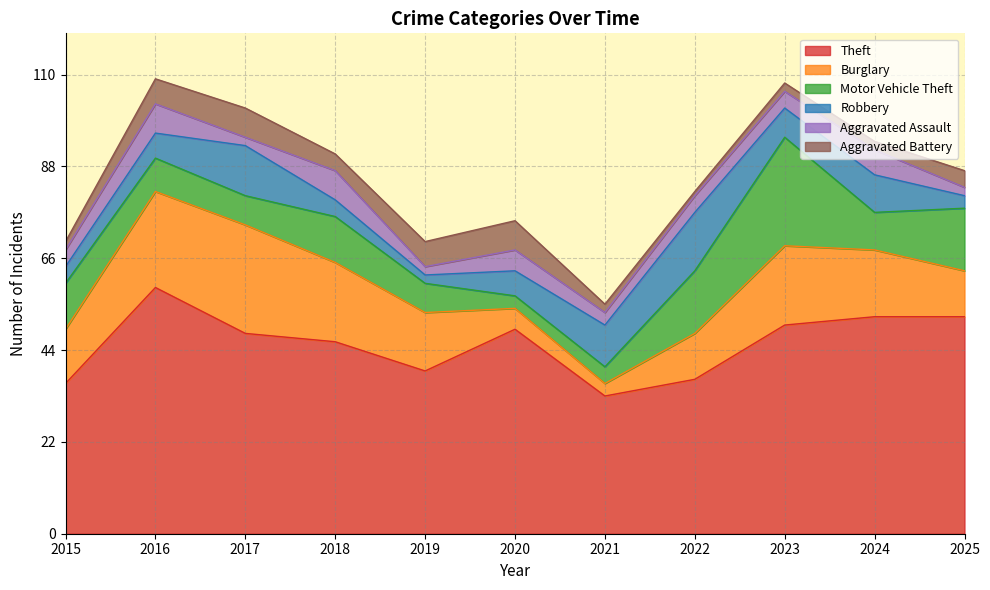

Does the chart display data point markers on the line(s)?

No